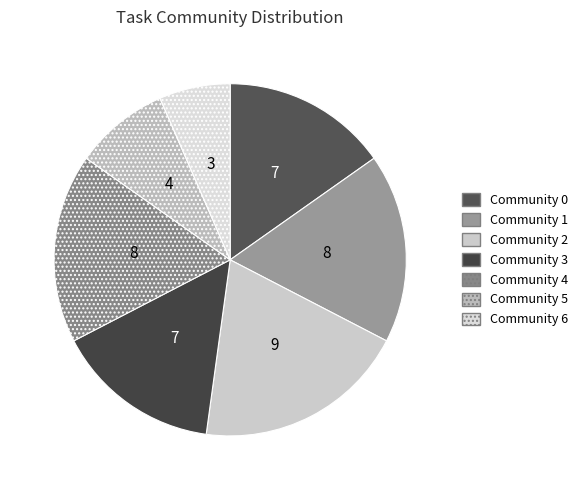

Which slice is the largest?

Community 2